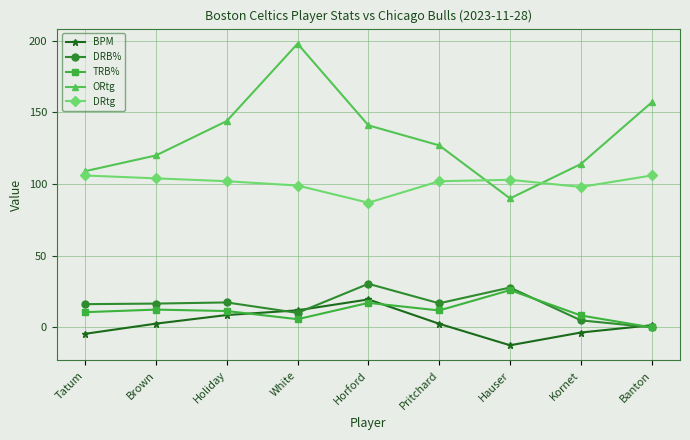

What is the value of the DRtg point at the 7th from the left?

103.0